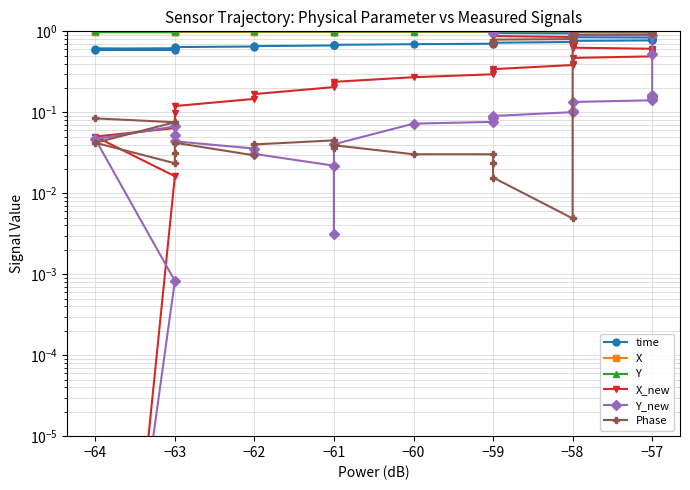

Does the chart have visible grid lines?

Yes